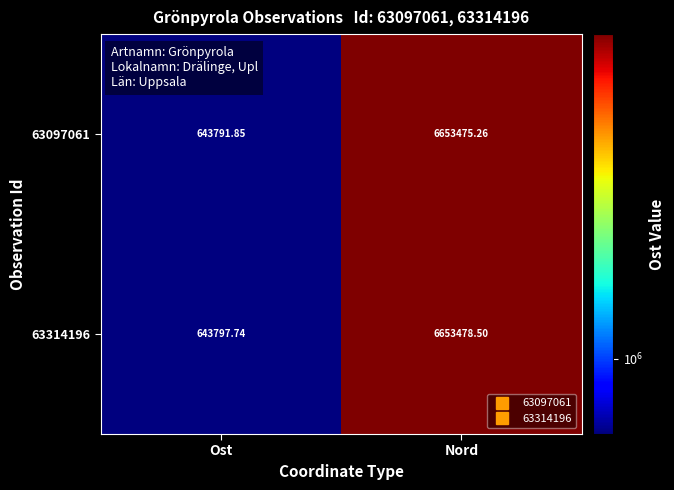

List the labels in order of 63314196 value, largest first.

Nord, Ost